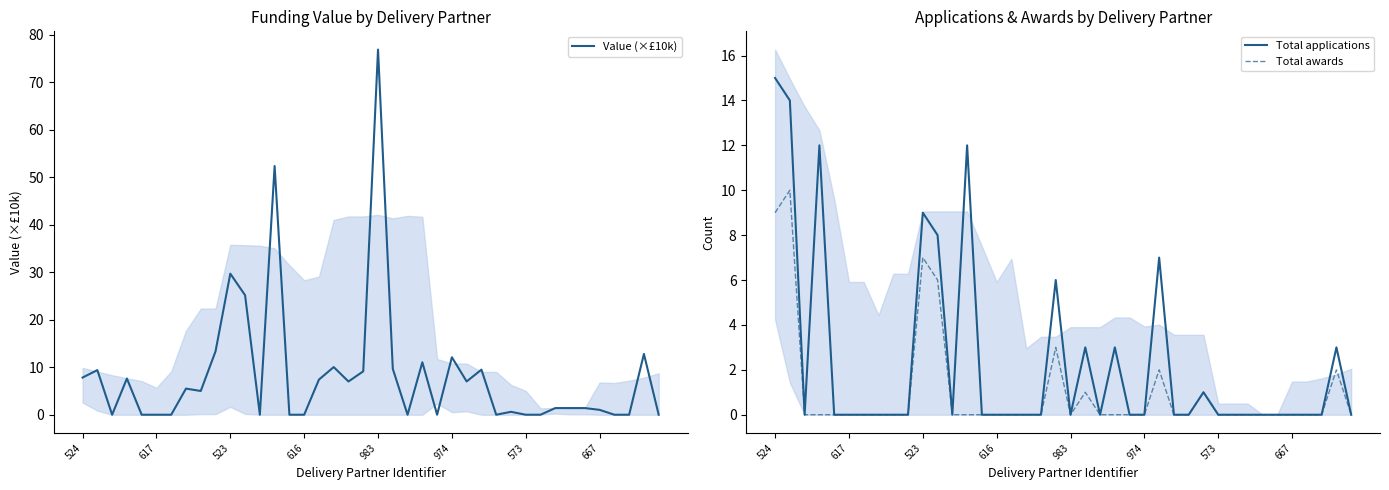

Where does the Value (×£10k) series first go above 5?

524